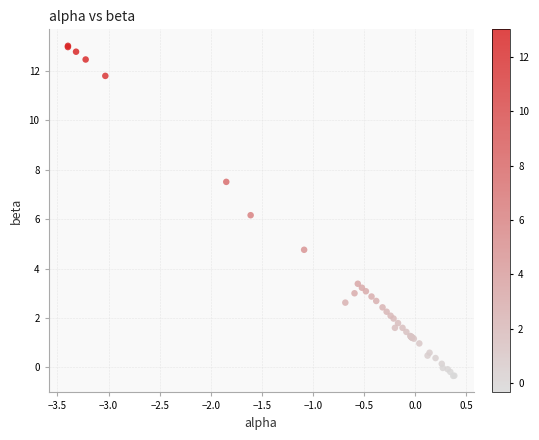

What Y value in the scatter plot is closest to 6?

6.2